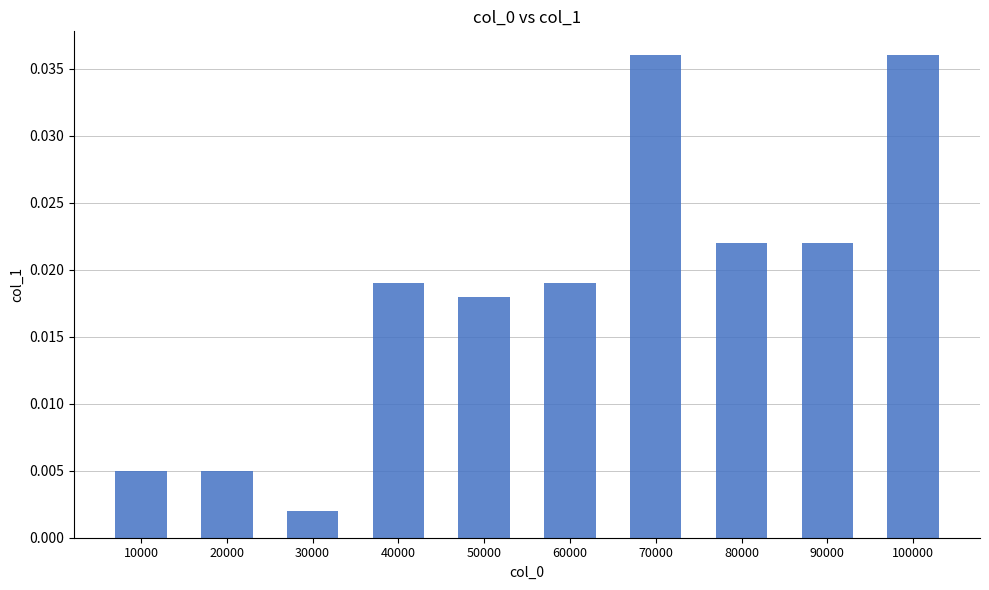

At which label is the value closest to 0?

30000